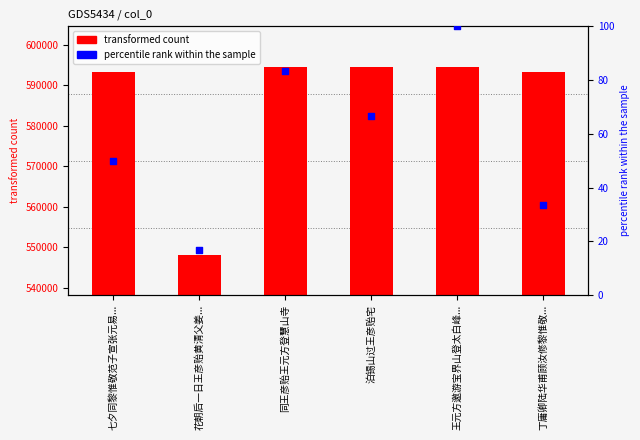

Is the value of transformed count at 同王彦贻王元方登慧山寺 greater than the value of percentile rank within the sample at 七夕同黎惟敬范子宣张元易...?

Yes